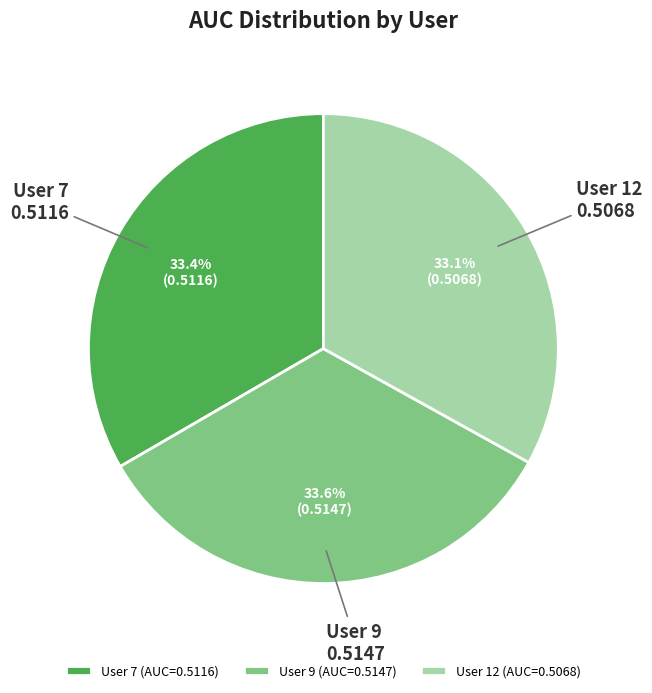

Is there any slice that represents more than half of the pie?

No